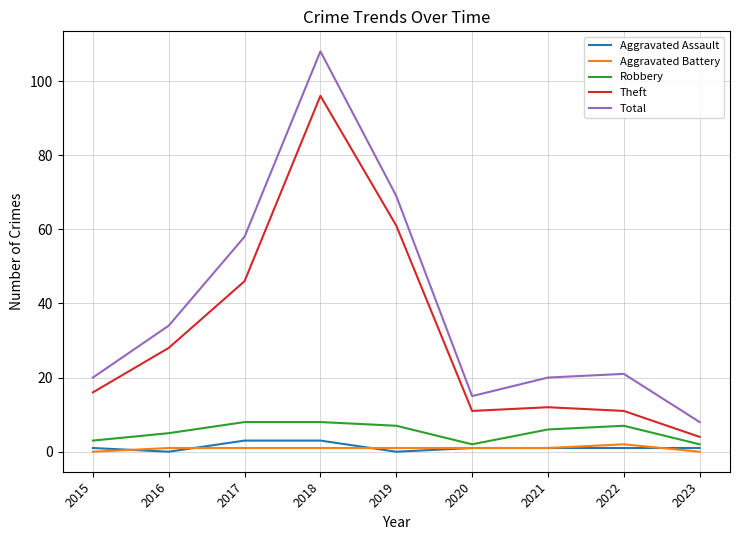

Is this an area chart (filled region under the line)?

No